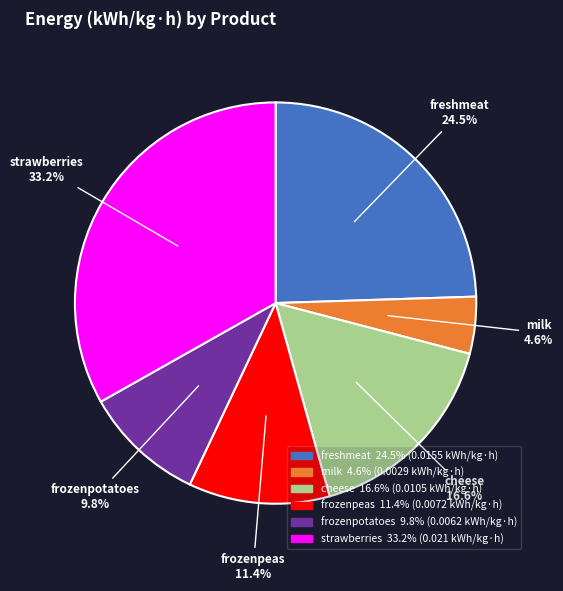

Rank the categories by value from highest to lowest.

strawberries, freshmeat, cheese, frozenpeas, frozenpotatoes, milk